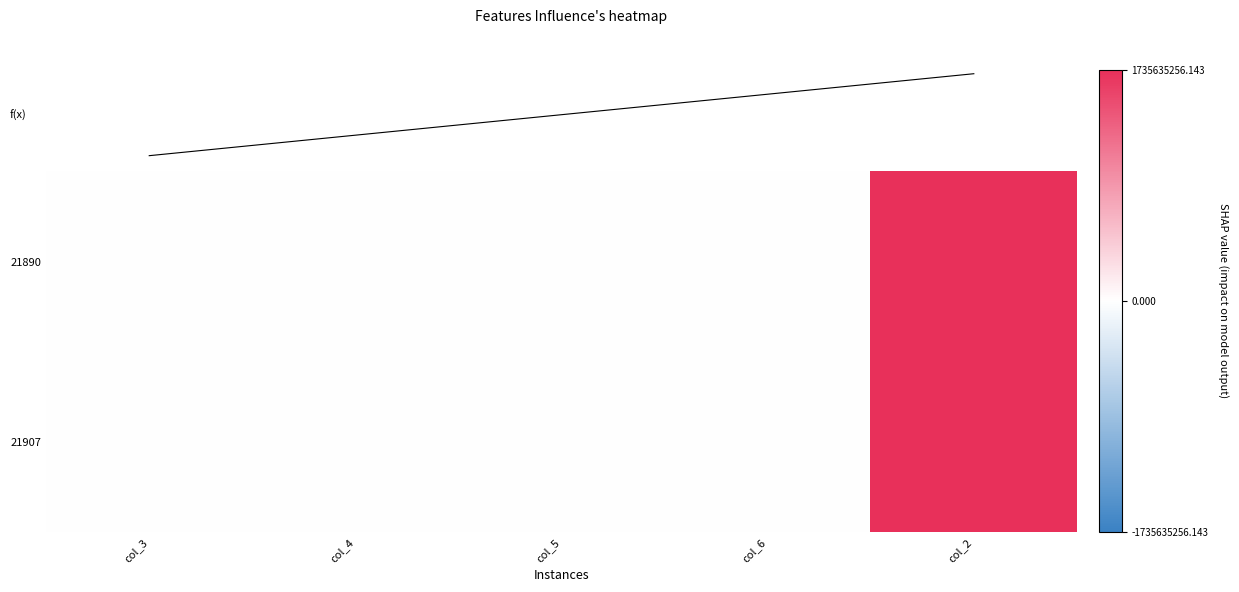

What is the total value across all series at col_2?

3471270511.0